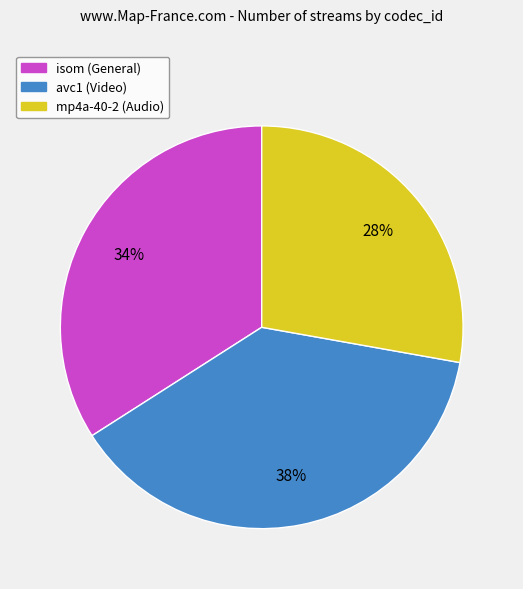

What is the largest slice in the pie chart?

avc1